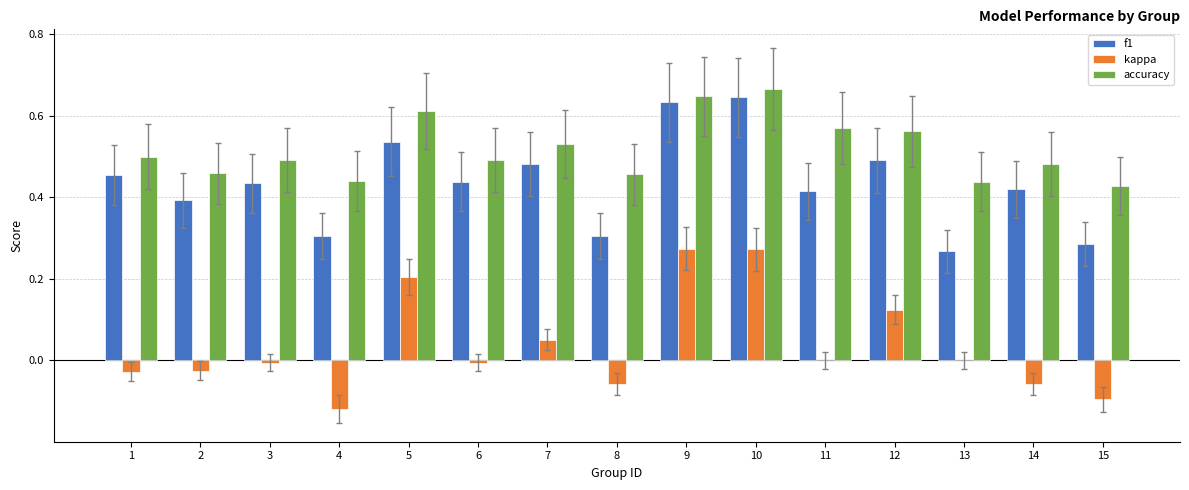

True or false: accuracy has a value of 0.5 at 6.

True